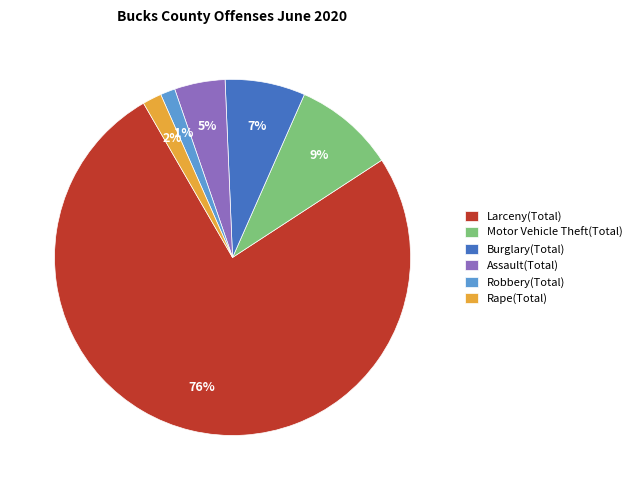

Combined, do Rape(Total) and Robbery(Total) account for over 50%?

No